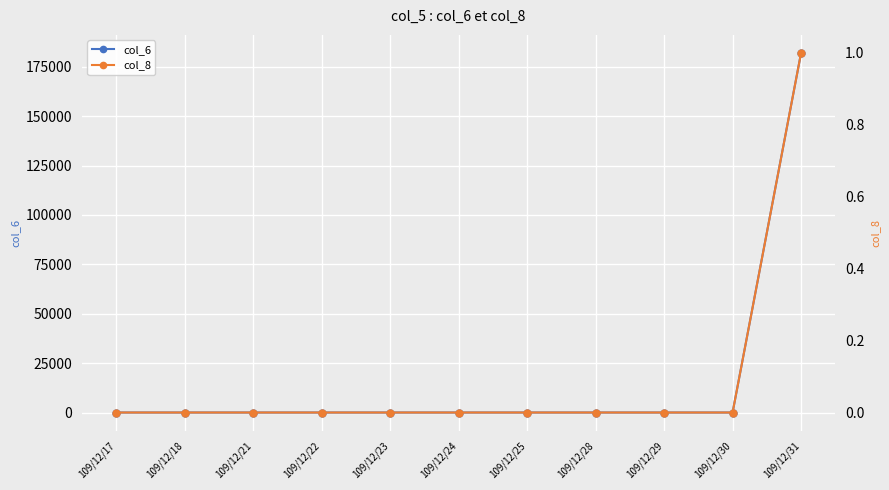

List the series in order of their peak value, lowest first.

col_8, col_6